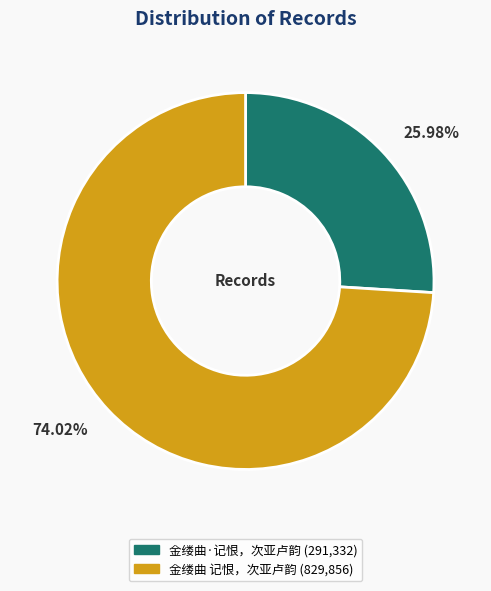

Rank the categories by value from lowest to highest.

金缕曲·记恨，次亚卢韵, 金缕曲 记恨，次亚卢韵